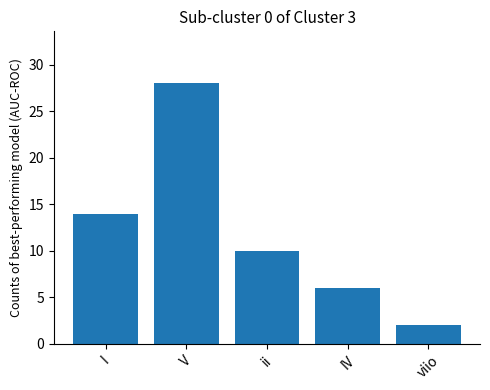

At which label does the data first exceed 10?

I